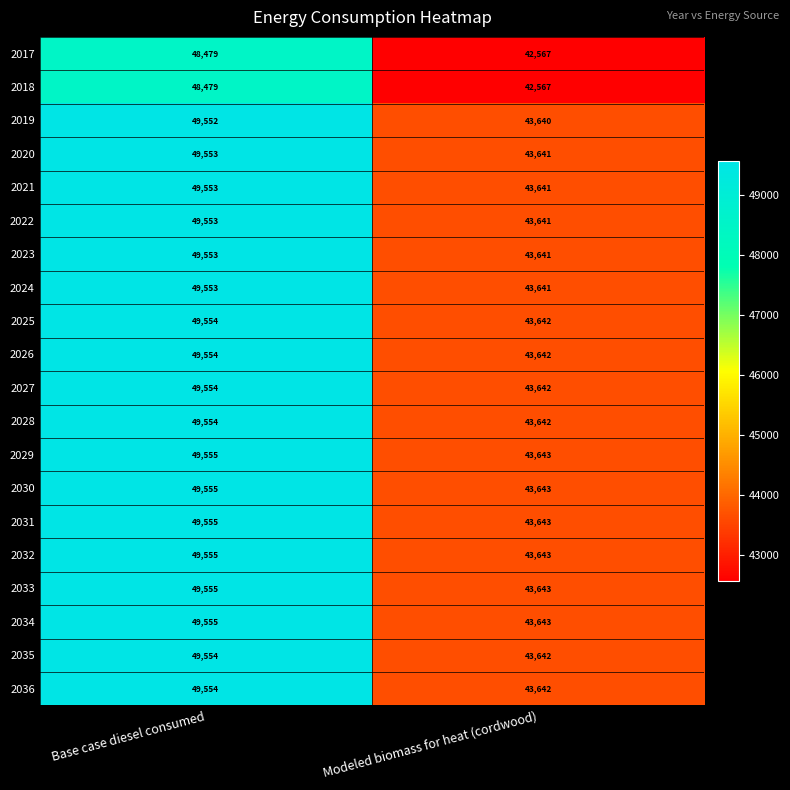

How many data points does each series have?

2